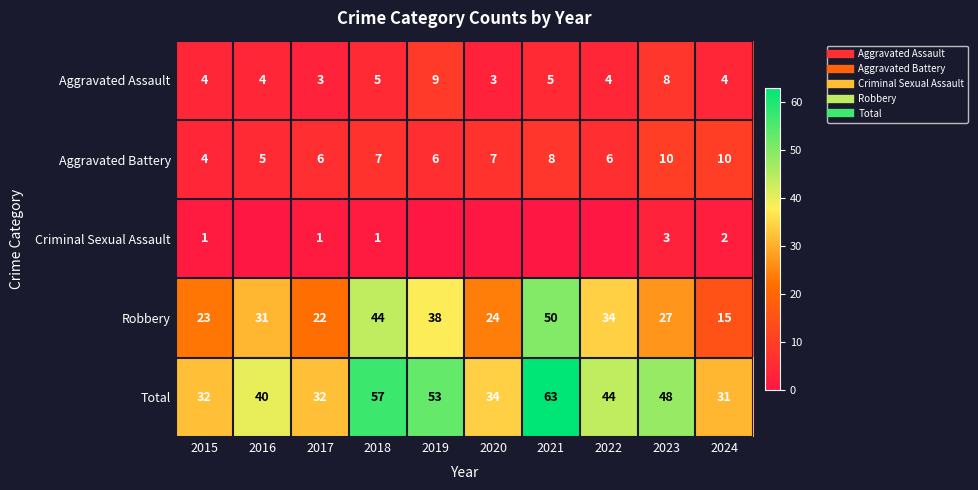

Which has a higher value, 2018 or 2020?

2018